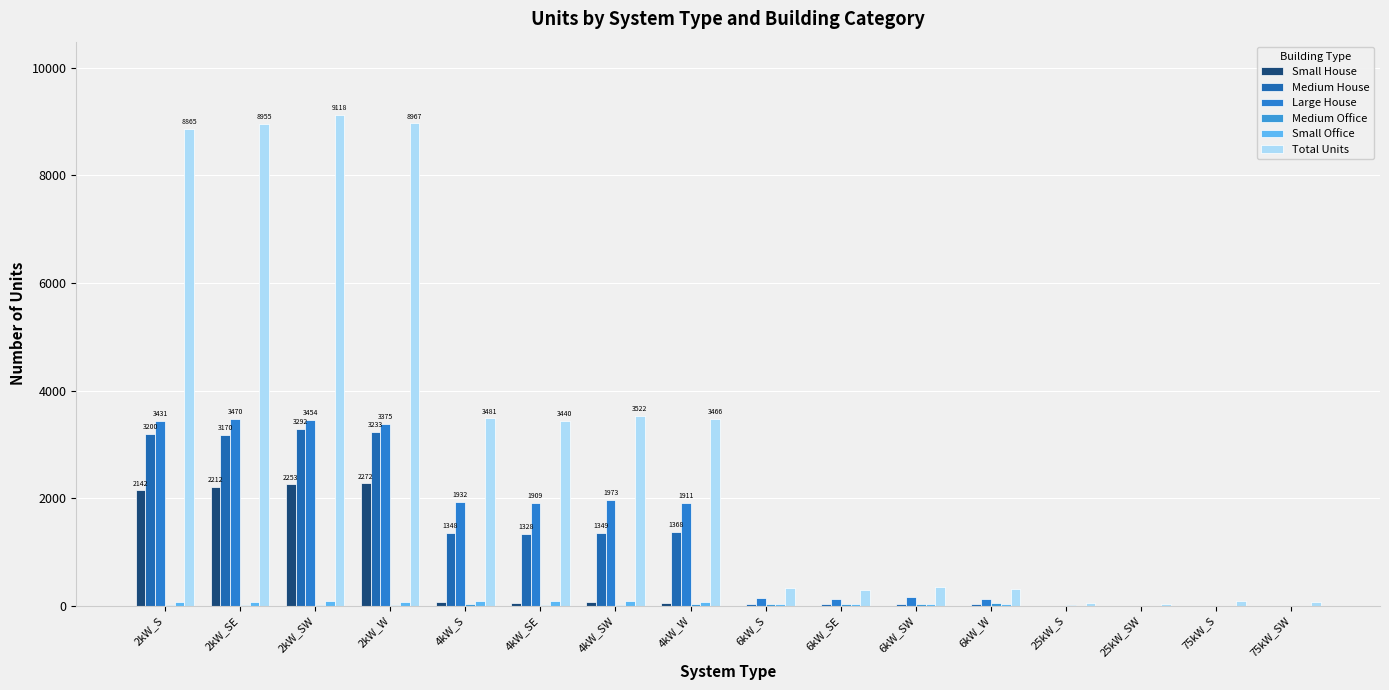

Is it true that Medium Office equals 8 at 2kW_W?

True